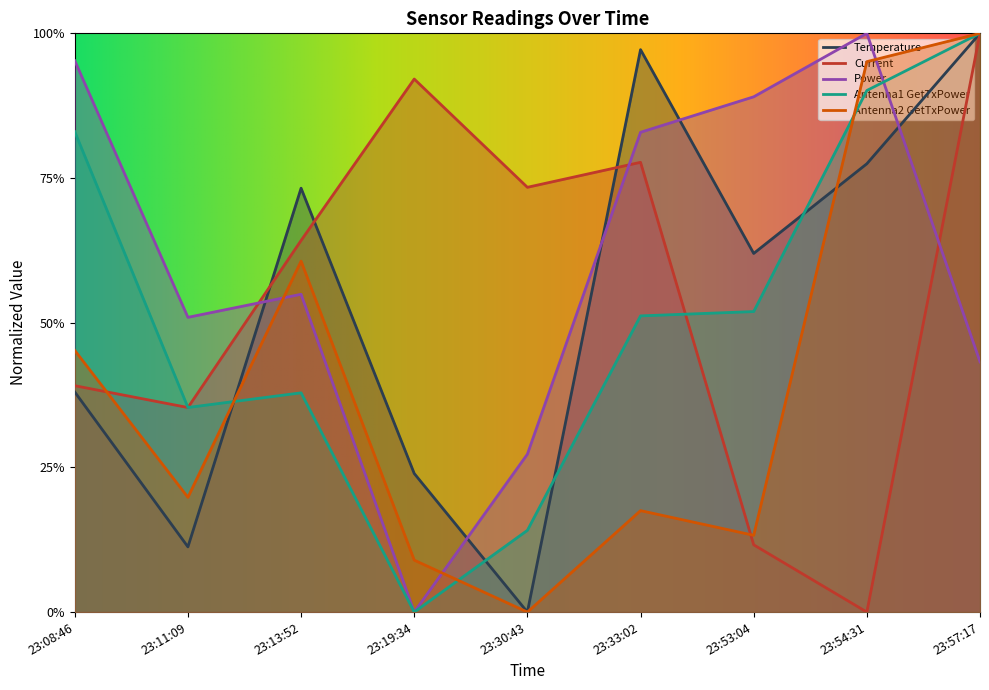

In Temperature, how many points are lower than both neighbors (excluding endpoints)?

3